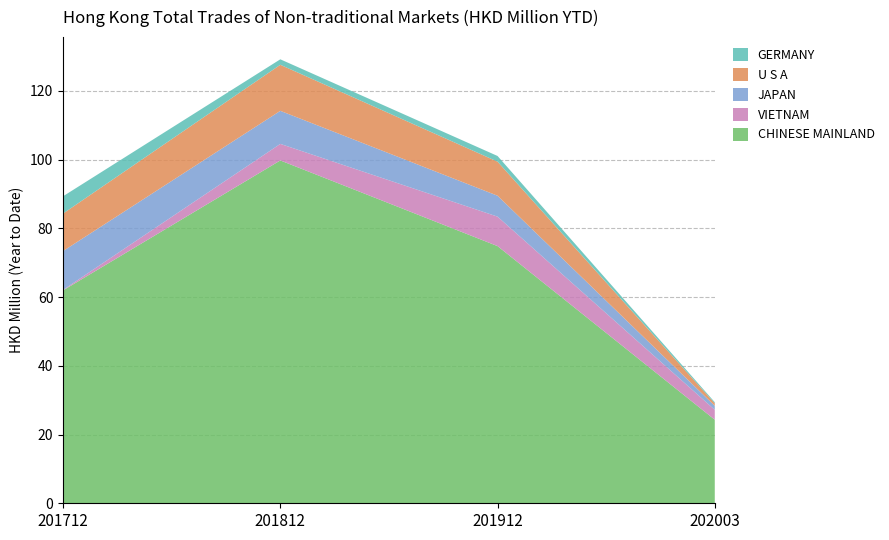

Reading left to right, list all the values displayed in this chart.

CHINESE MAINLAND: 201712=61.9	201812=99.7	201912=74.8	202003=24.3
VIETNAM: 201712=0.1	201812=4.8	201912=8.6	202003=2.9
JAPAN: 201712=11.3	201812=9.6	201912=6.1	202003=1.2
U S A: 201712=10.9	201812=13.4	201912=9.9	202003=0.7
GERMANY: 201712=5.0	201812=1.6	201912=1.6	202003=0.3